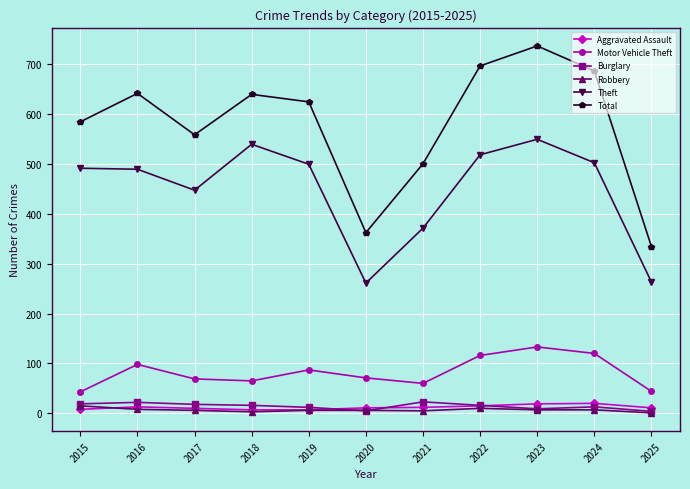

Which category has the highest value across all series?

2023